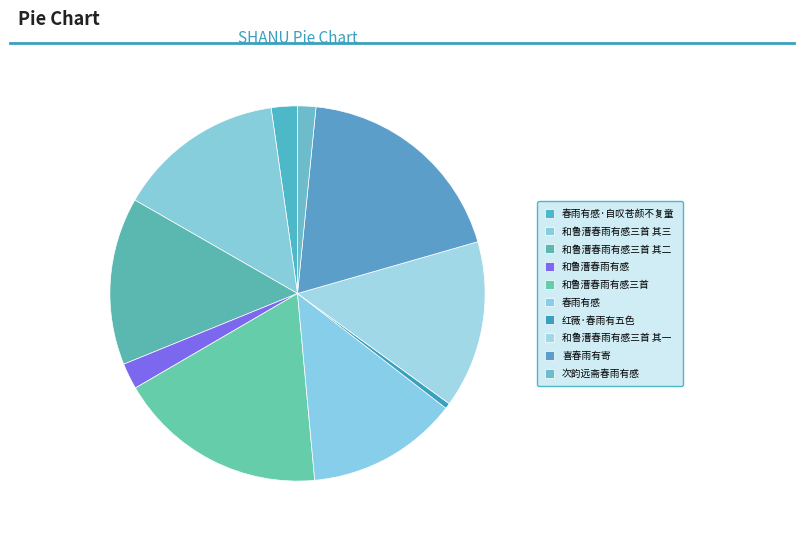

What is the largest slice in the pie chart?

喜春雨有寄